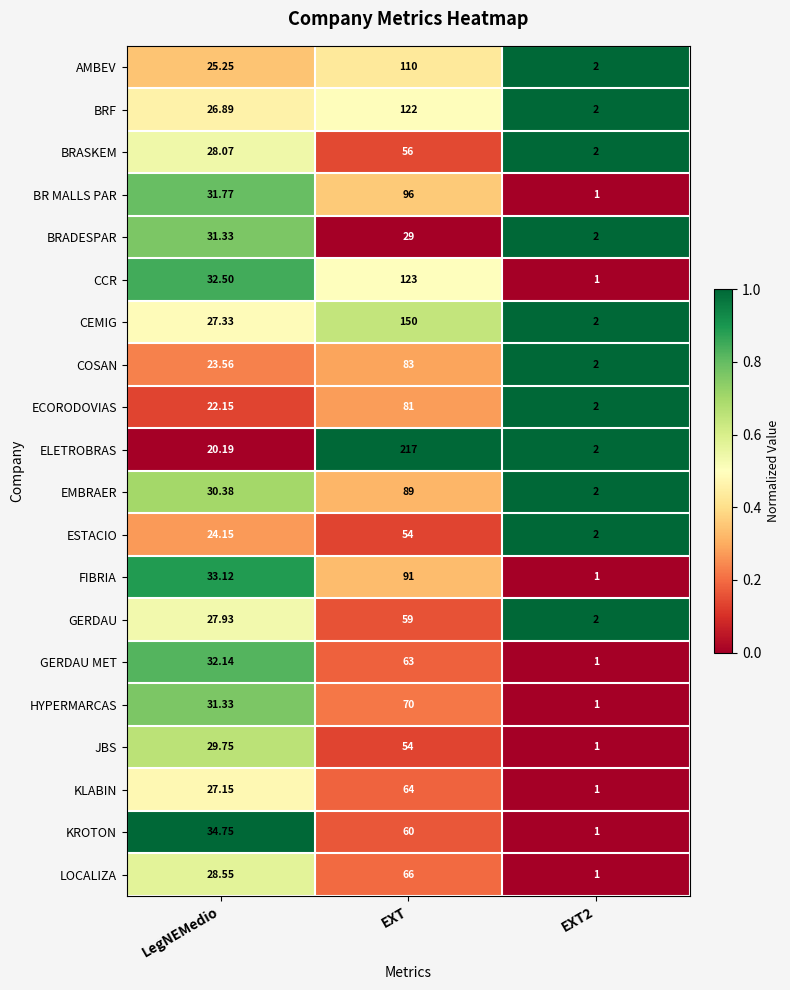

Which category has the highest value in the CEMIG series?

EXT